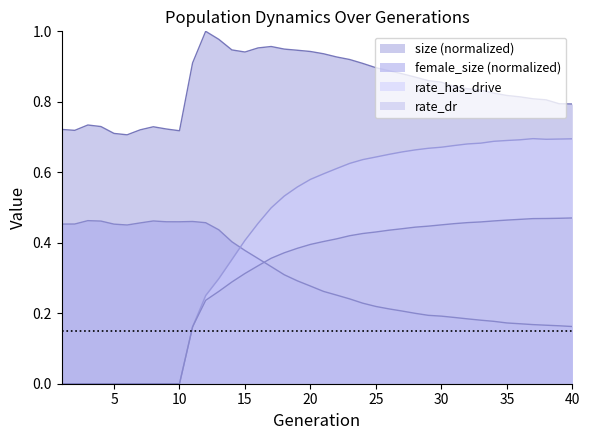

True or false: rate_has_drive has a value of -0.2 at 2.

False